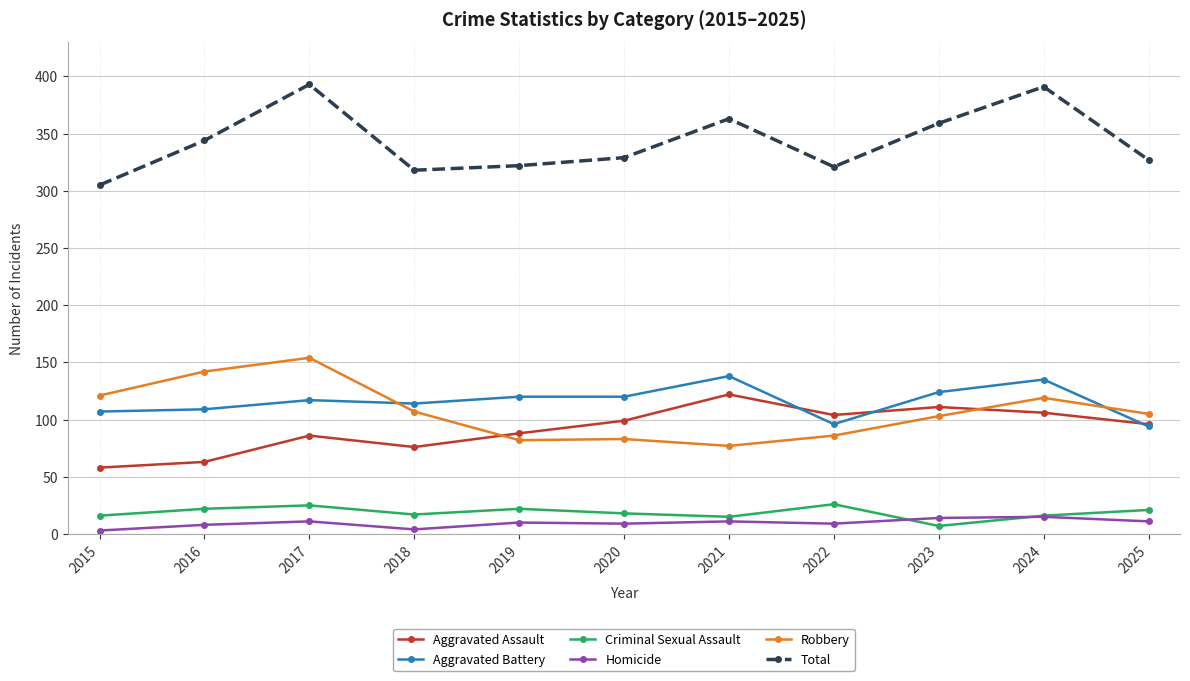

True or false: Robbery has a value of 82 at 2019.

True